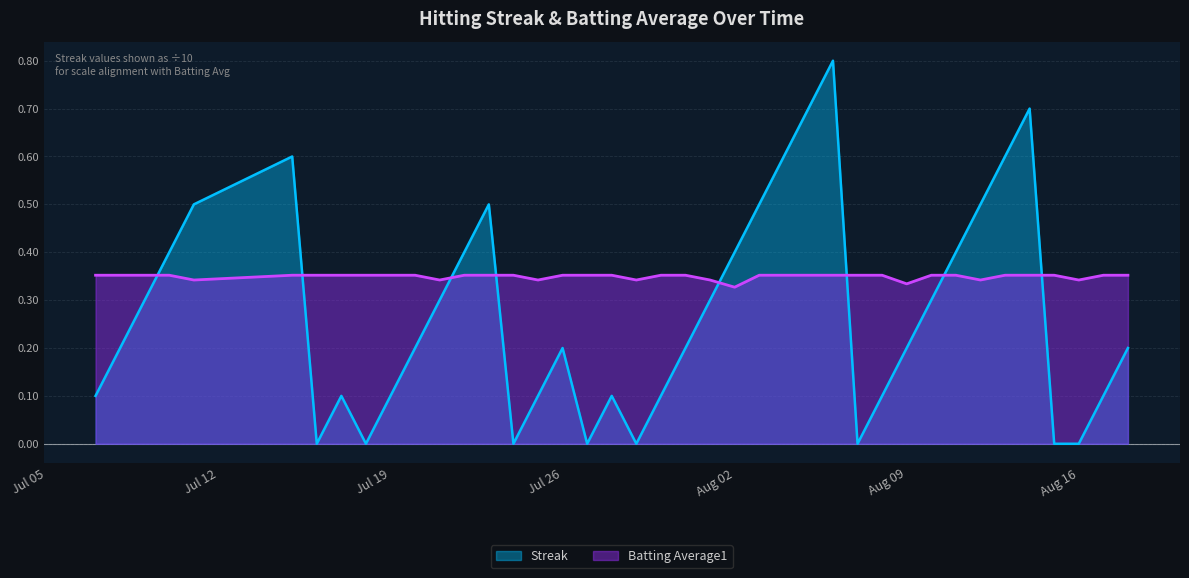

How many times do Streak and Batting Average1 cross each other?

8